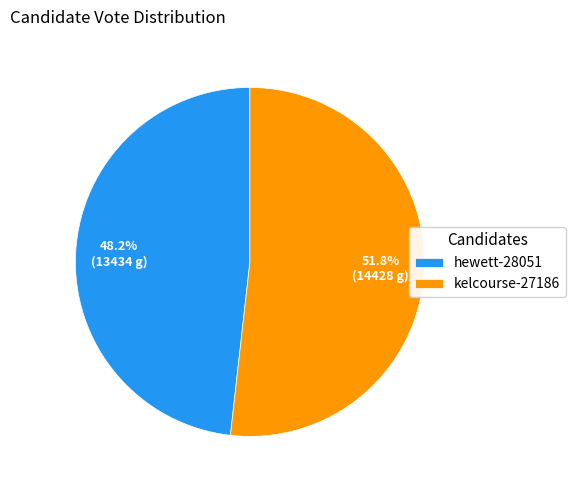

What is the smallest slice in the pie chart?

hewett-28051